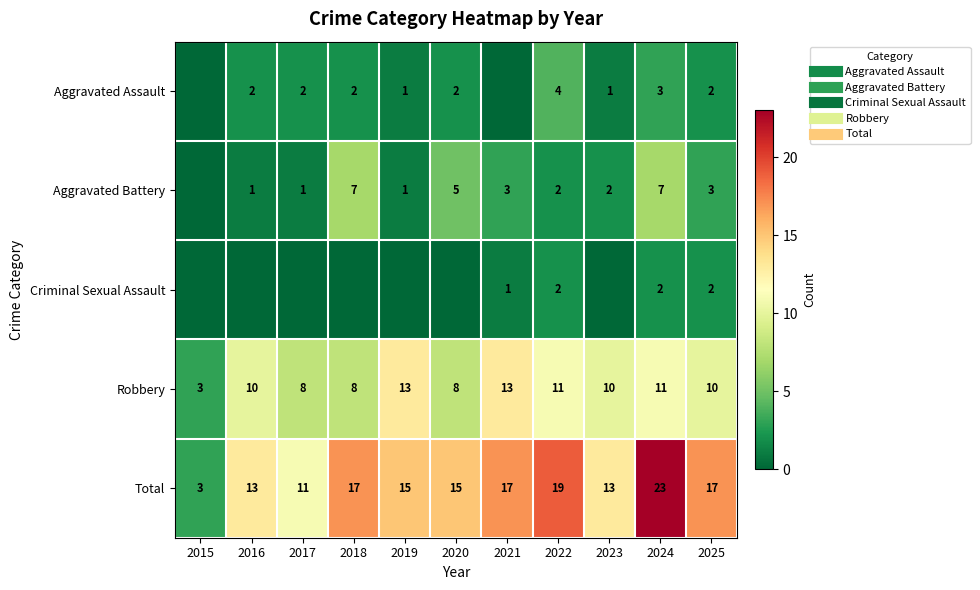

The Aggravated Battery series shows 5 at 2025. True or false?

False